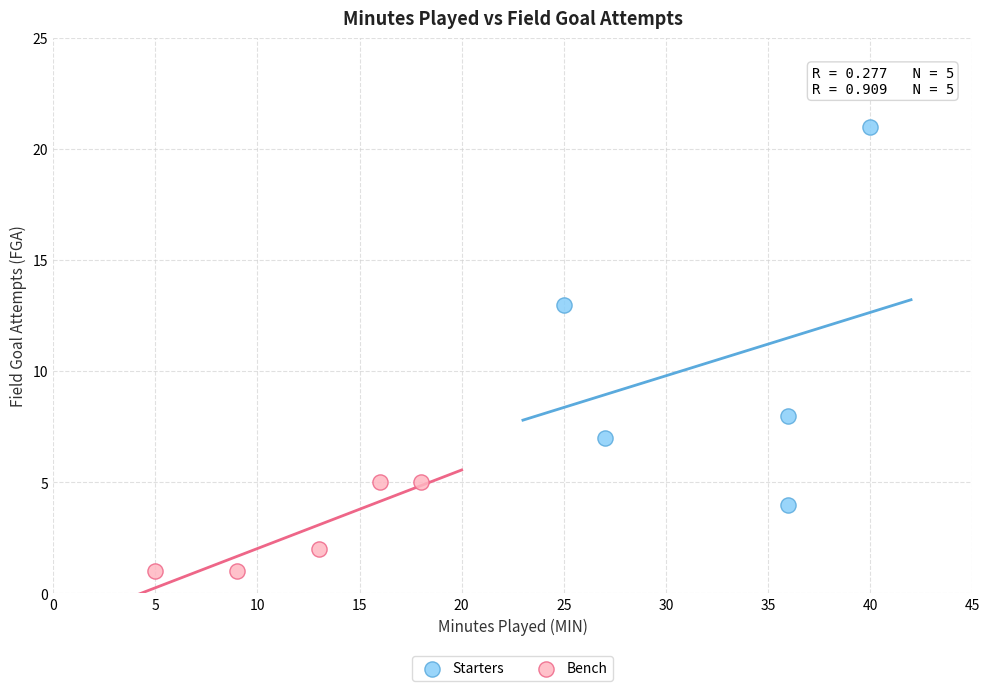

Which series contains the highest Y value?

Starters